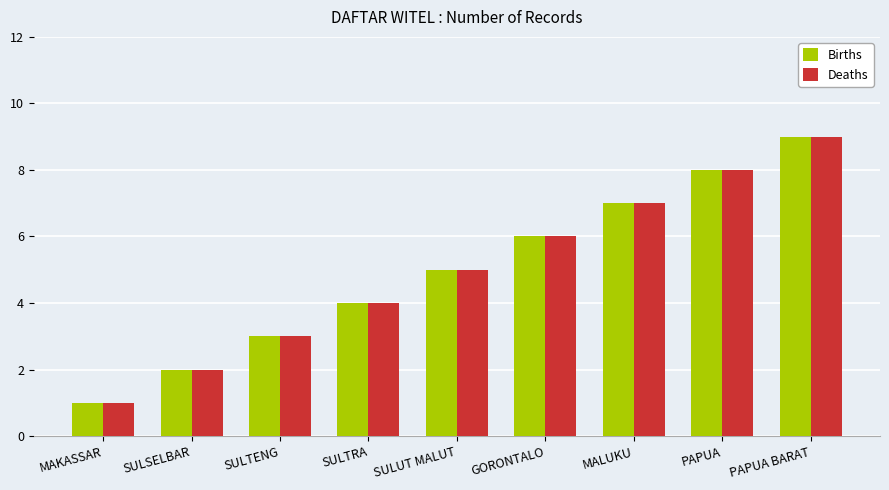

List the labels in order of Births value, largest first.

PAPUA BARAT, PAPUA, MALUKU, GORONTALO, SULUT MALUT, SULTRA, SULTENG, SULSELBAR, MAKASSAR